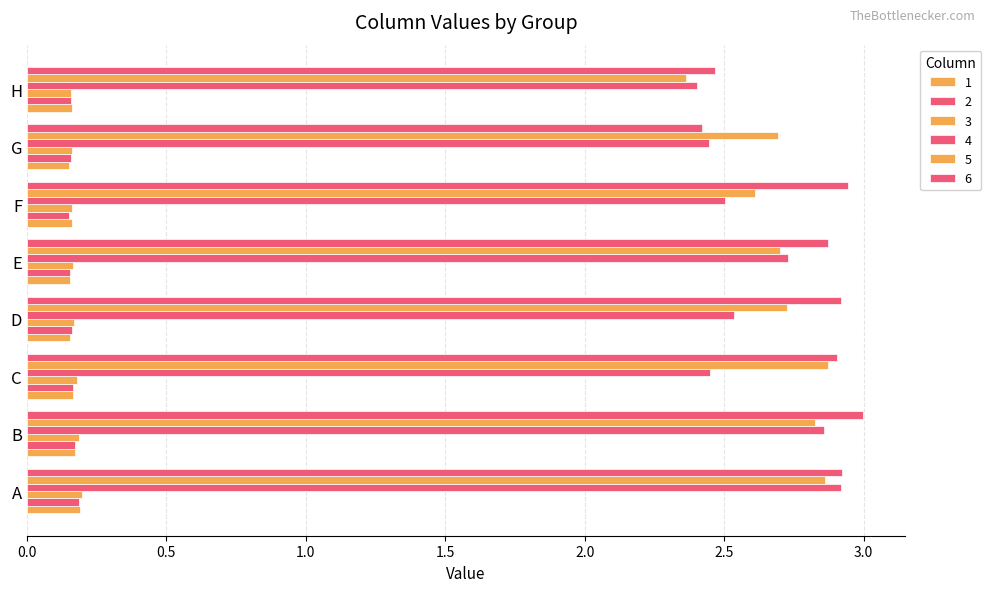

What is the sum of the 4 values at G and A?

5.4